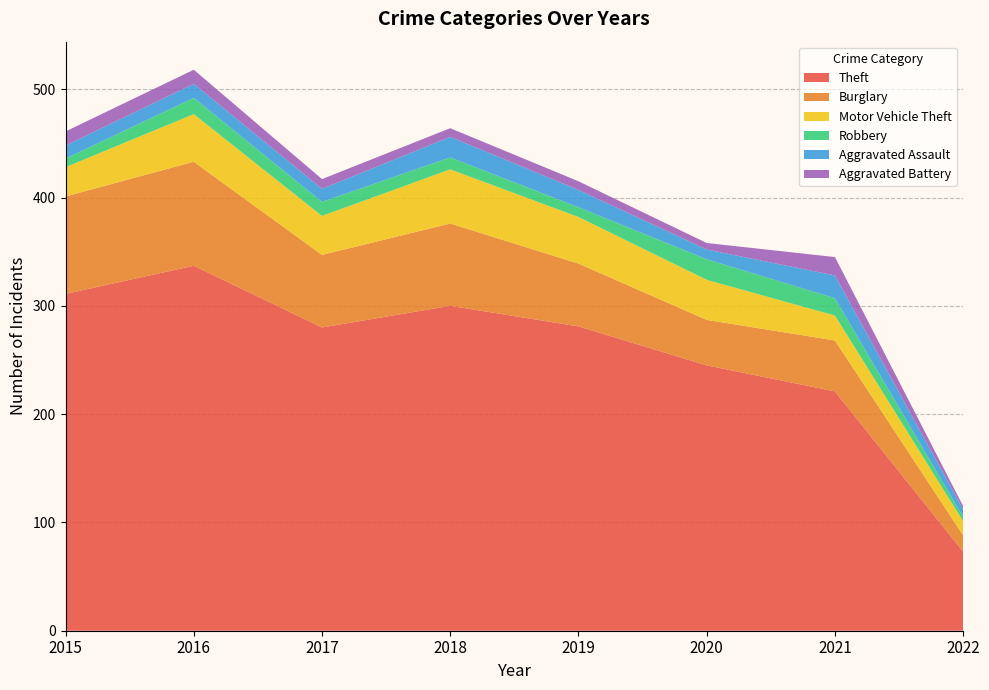

Reading left to right, what are all the values shown in this chart?

Theft: 2015=311	2016=337	2017=280	2018=300	2019=281	2020=245	2021=221	2022=73
Burglary: 2015=90	2016=96	2017=67	2018=76	2019=58	2020=42	2021=47	2022=15
Motor Vehicle Theft: 2015=27	2016=44	2017=36	2018=50	2019=43	2020=37	2021=23	2022=13
Robbery: 2015=8	2016=15	2017=13	2018=11	2019=9	2020=19	2021=16	2022=4
Aggravated Assault: 2015=12	2016=13	2017=12	2018=19	2019=16	2020=9	2021=21	2022=7
Aggravated Battery: 2015=13	2016=13	2017=9	2018=8	2019=8	2020=6	2021=17	2022=3